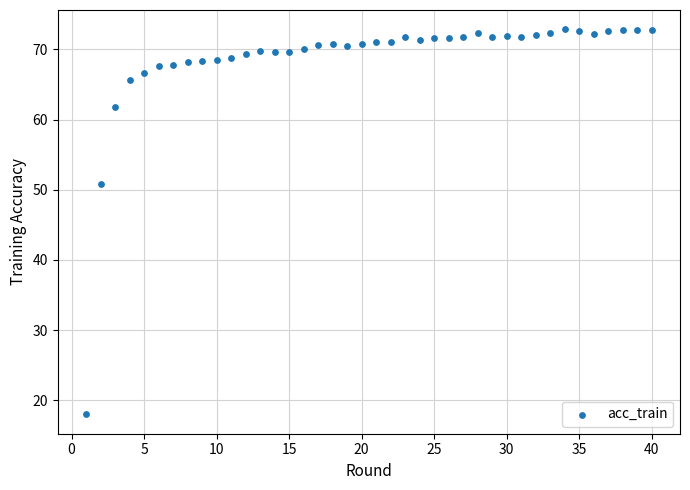

What Y value in the scatter plot is closest to 45?

50.8